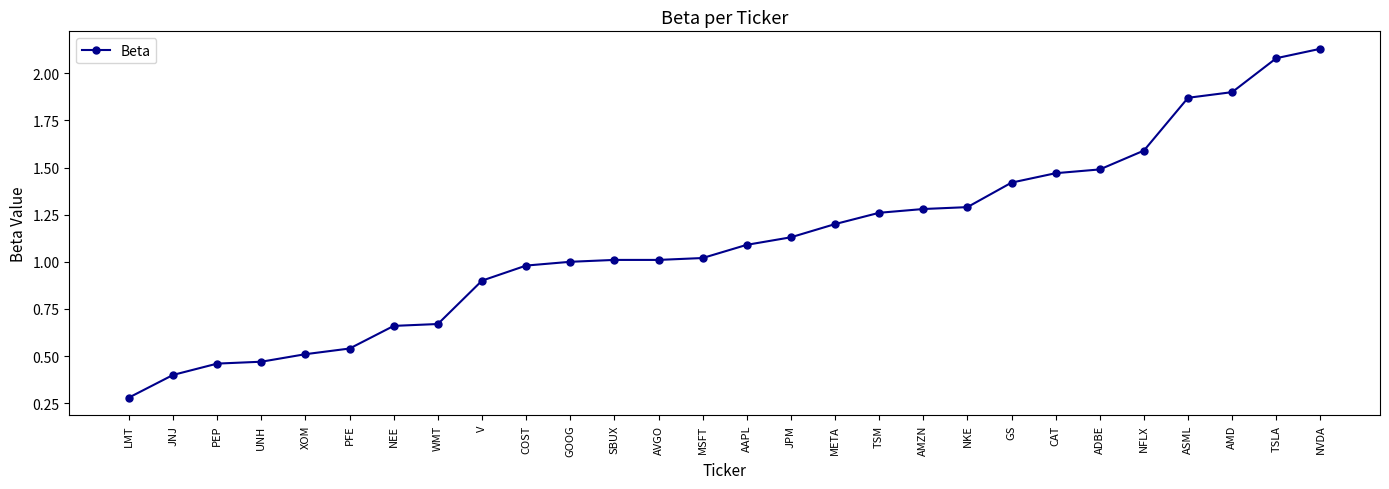

How many lines are shown in the chart?

1